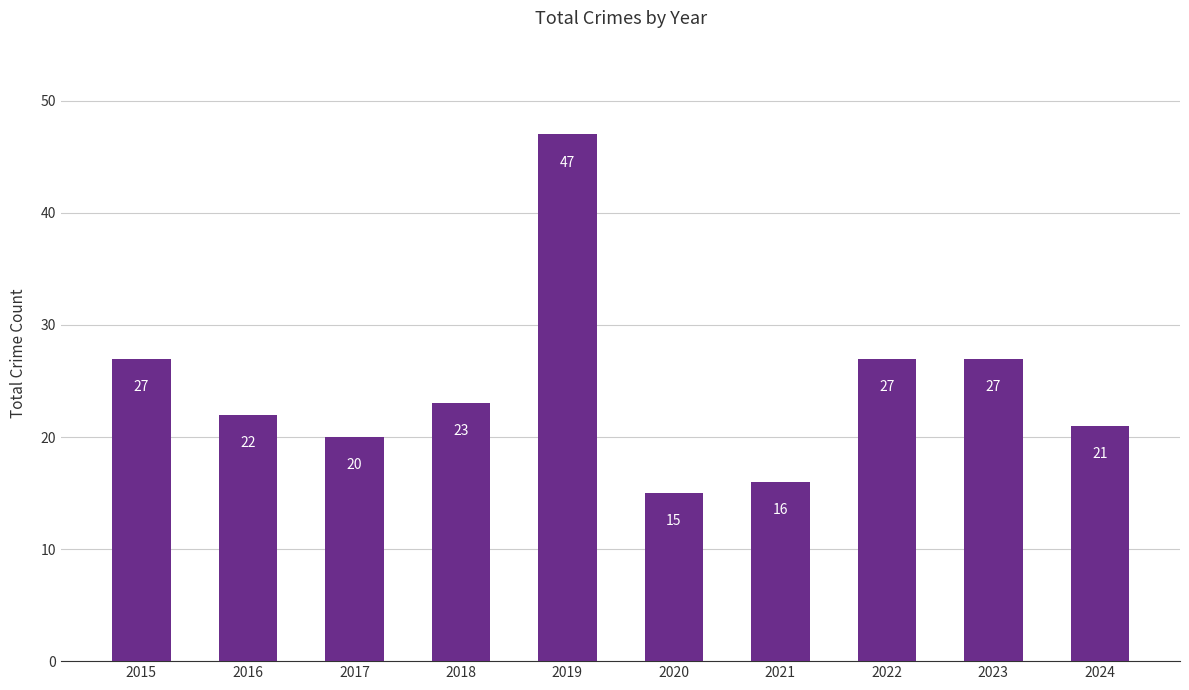

What is the difference between the values at 2017 and 2019?

27